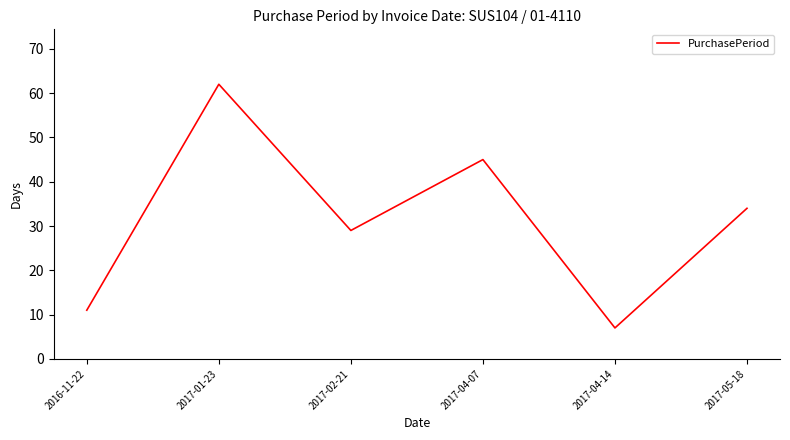

Where is the first local maximum?

2017-01-23